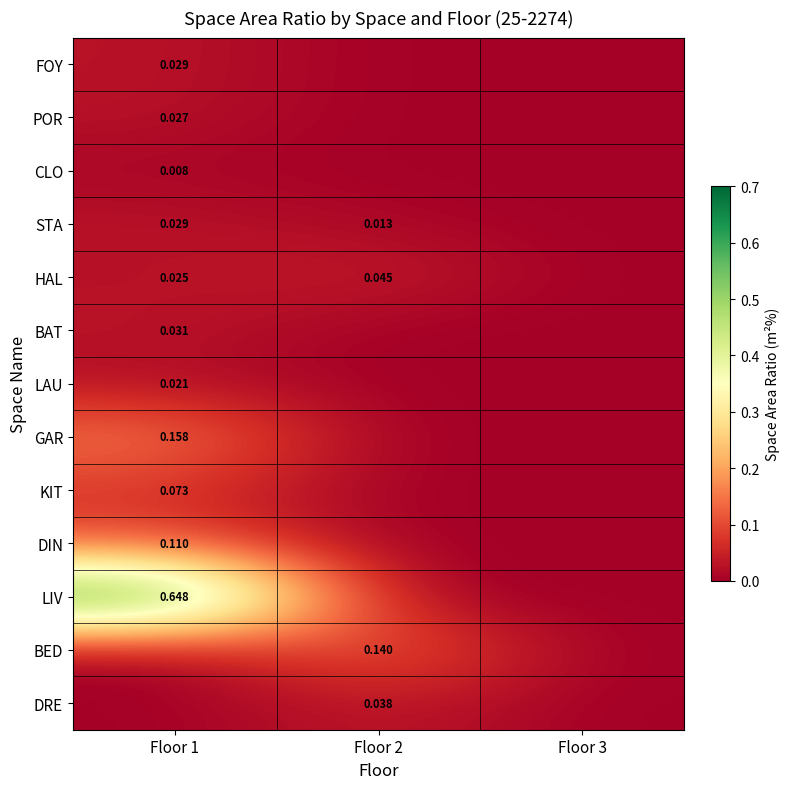

How many data points does each series have?

3